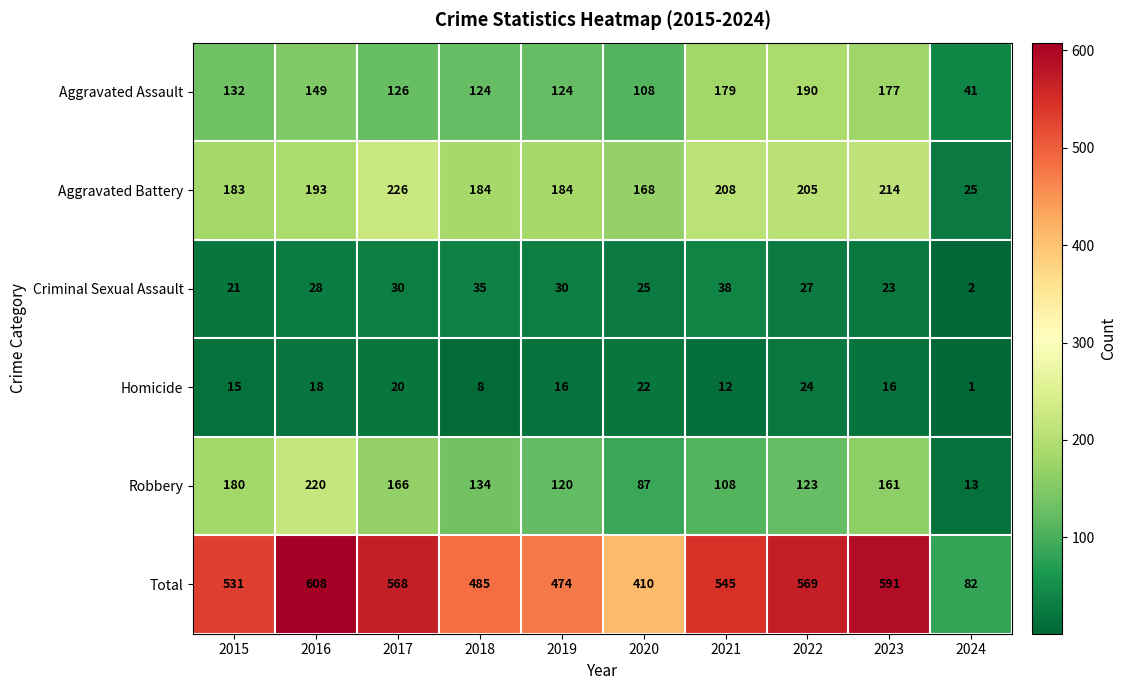

At which category is the sum across all series the highest?

2016